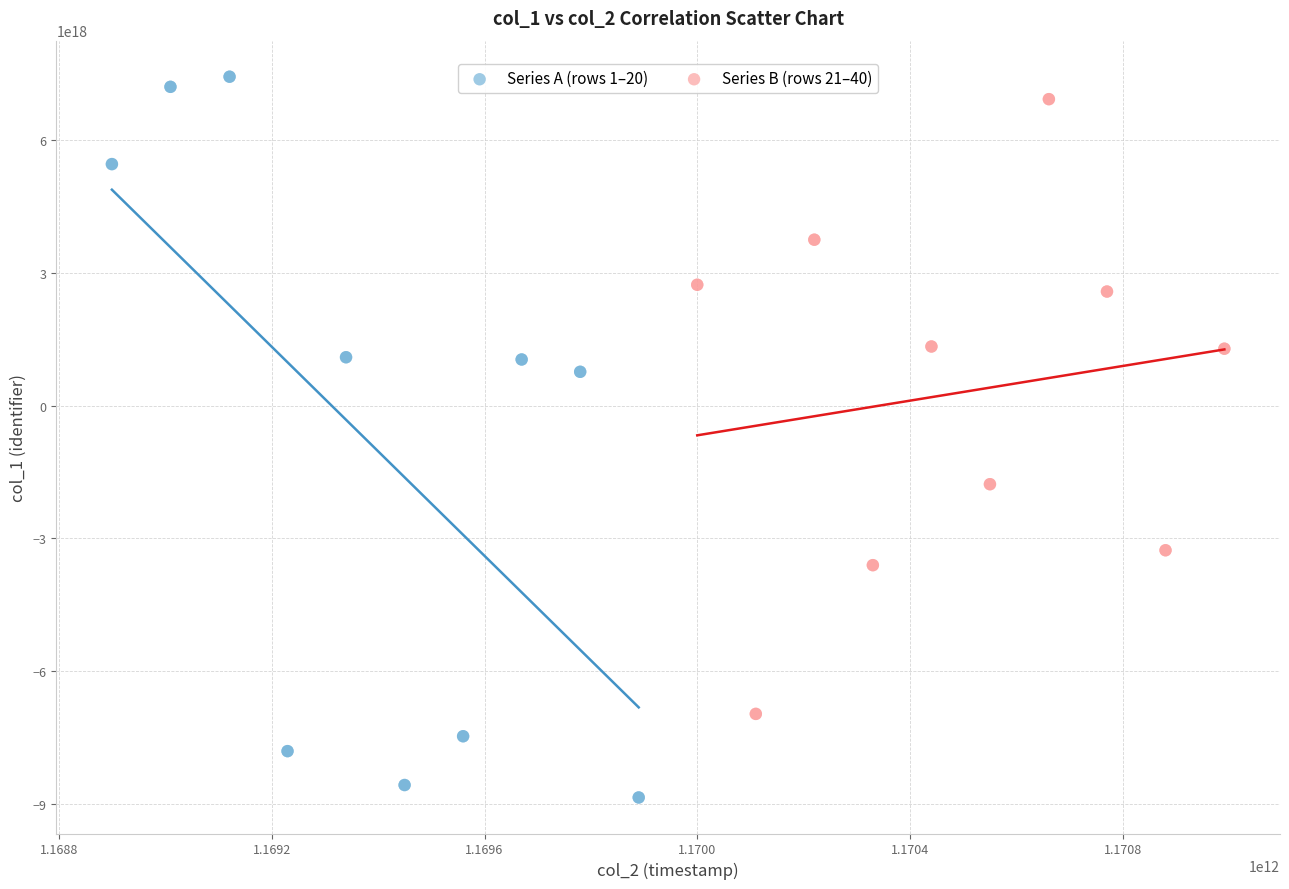

Which series reaches the minimum Y coordinate?

Series A (rows 1–20)